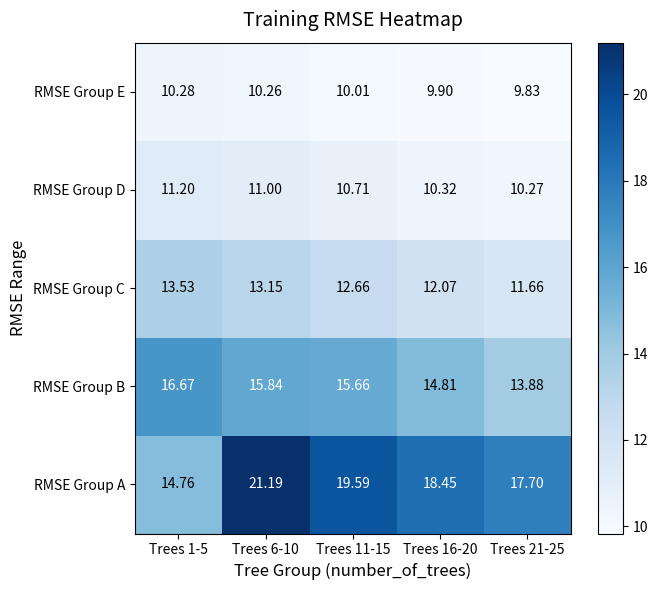

Which series has the largest range (max minus min)?

RMSE Group A